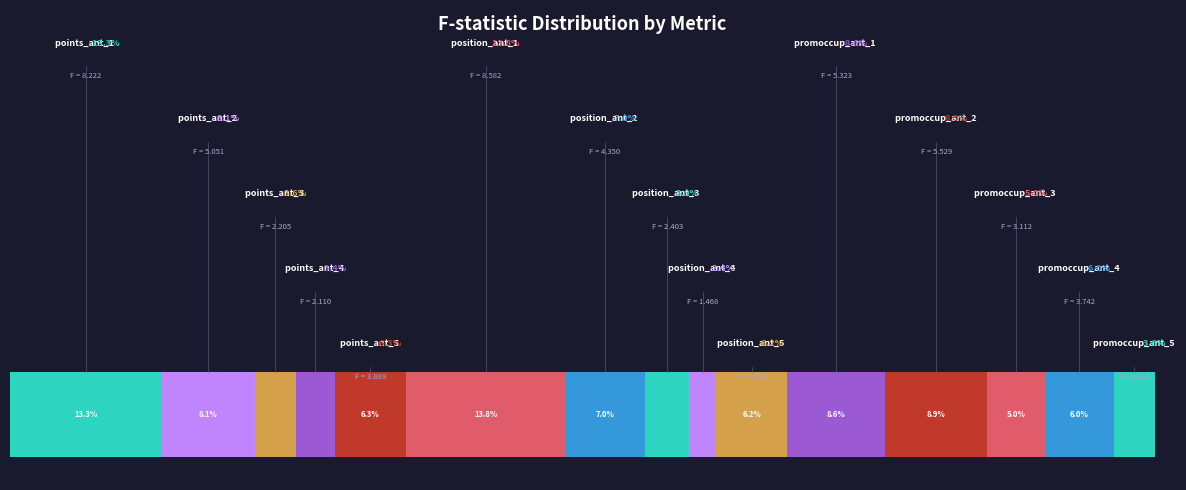

True or false: position_ant_4 accounts for 9% of the total.

False